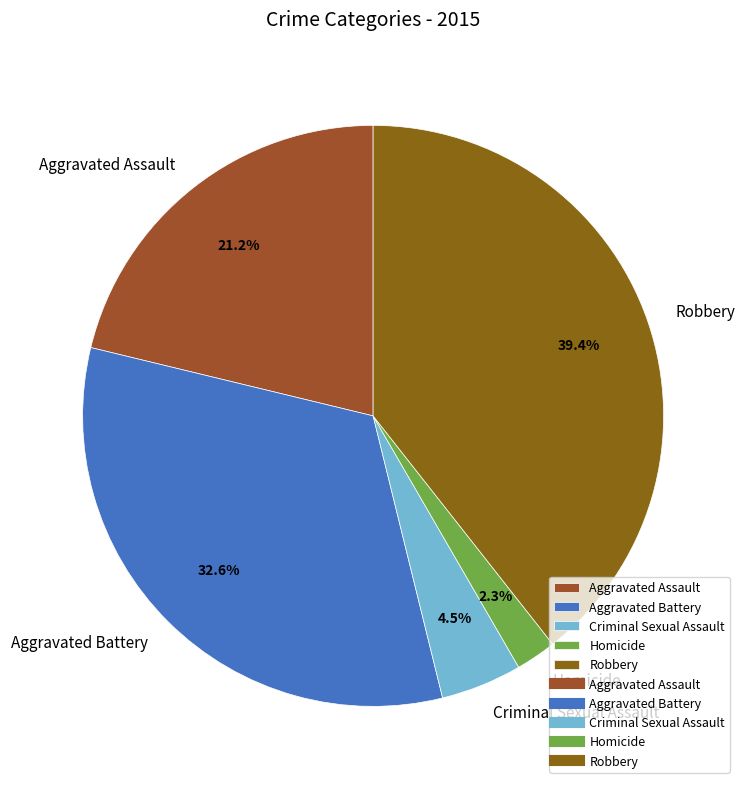

Combined, do Aggravated Assault and Aggravated Battery account for over 50%?

Yes